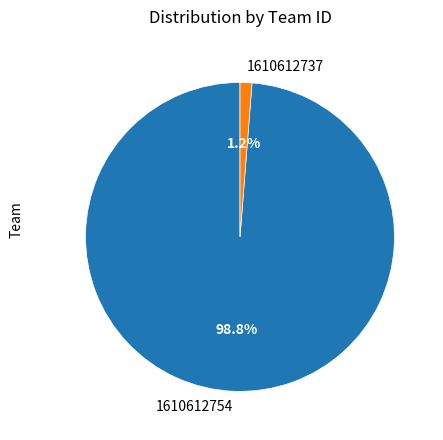

To the nearest percent, what is the difference between the largest and smallest slice percentages?

98%